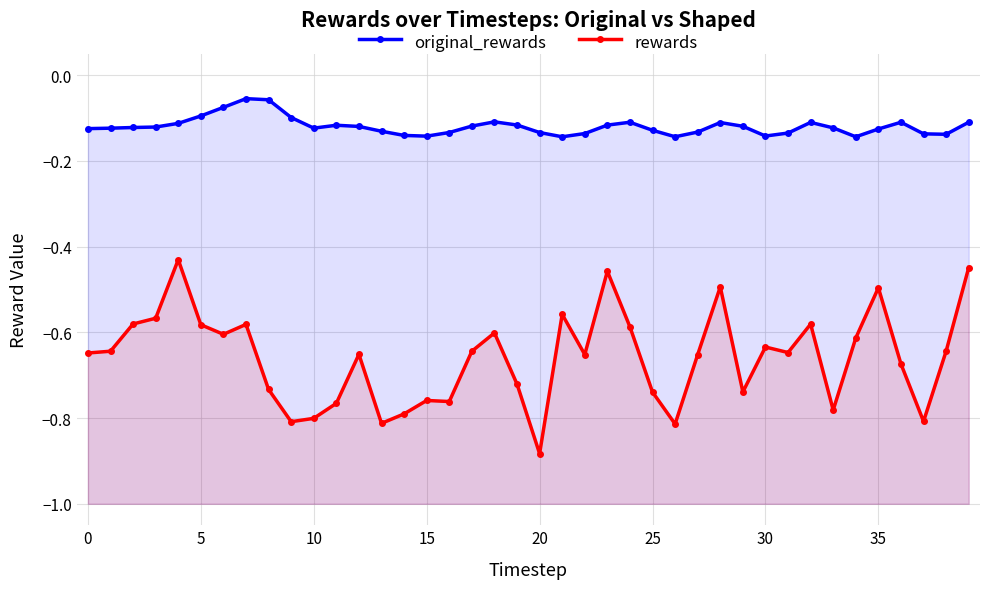

What is the total value across all series at 26?

-1.0